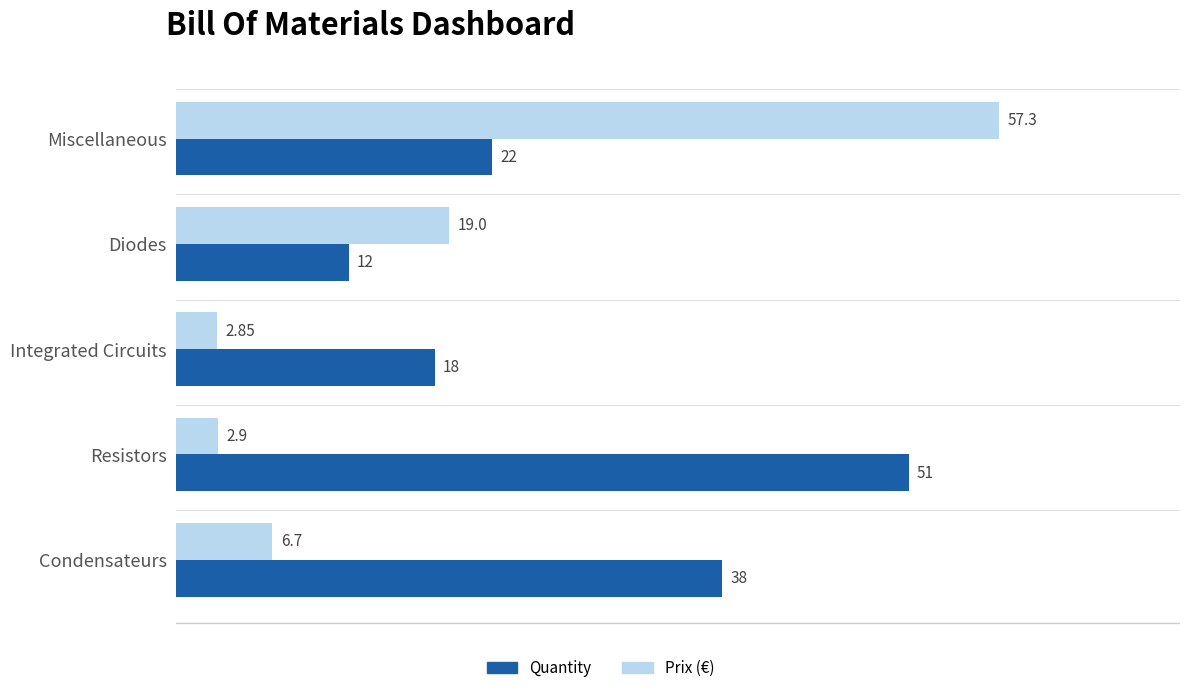

What is the difference between the second highest and minimum values in the Quantity series?

26.0